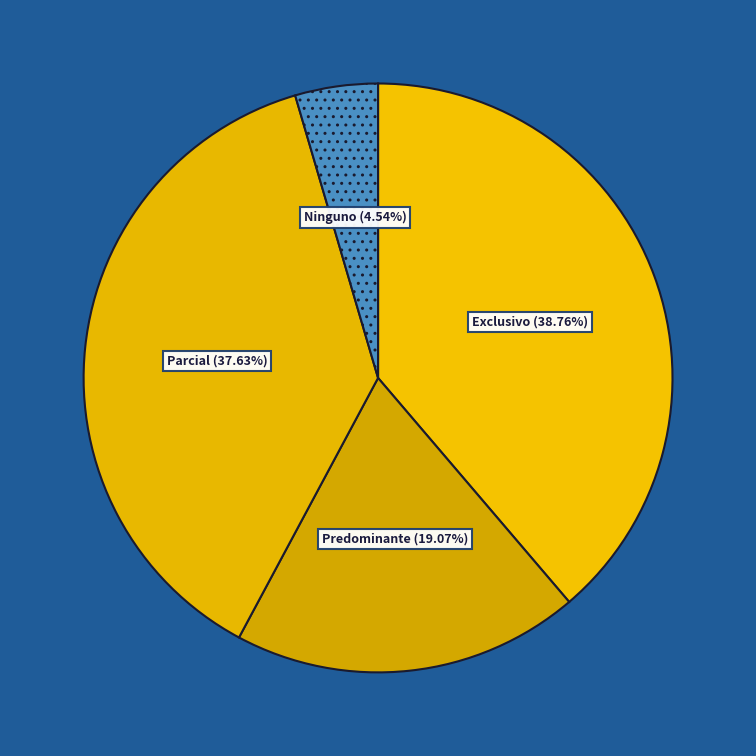

Count the number of slices in the pie.

4